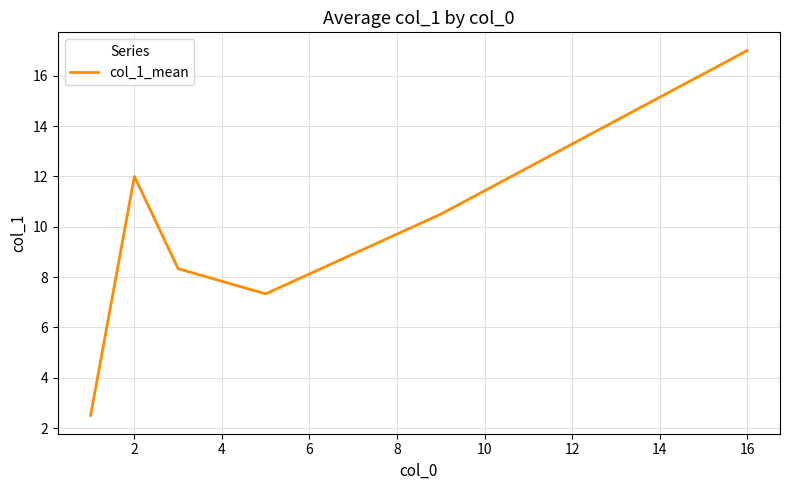

True or false: there are more than 1 points higher than both neighbors.

False